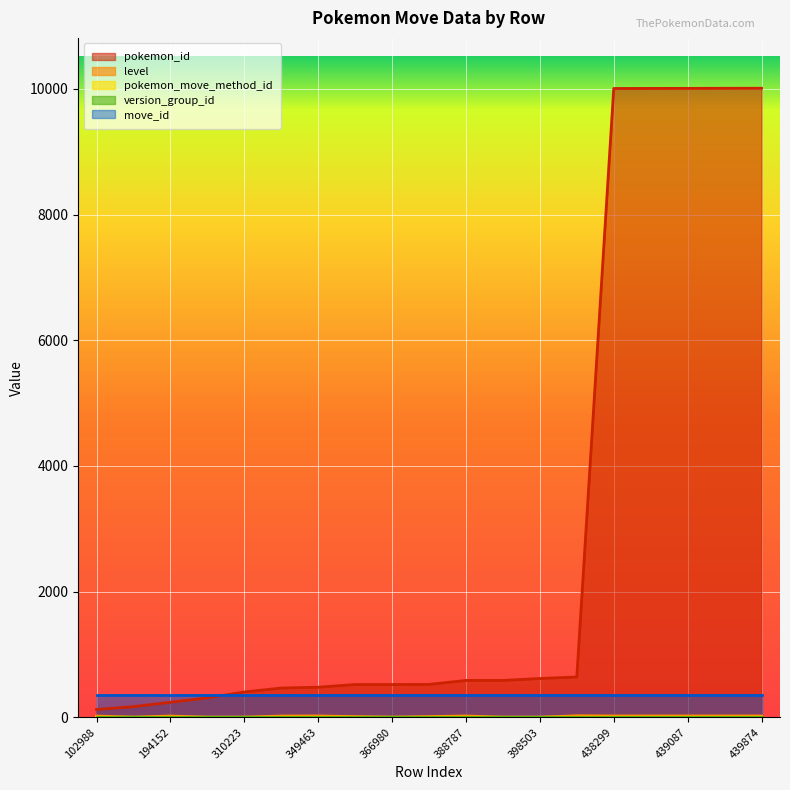

The value of level at 194152 is 35. True or false?

False